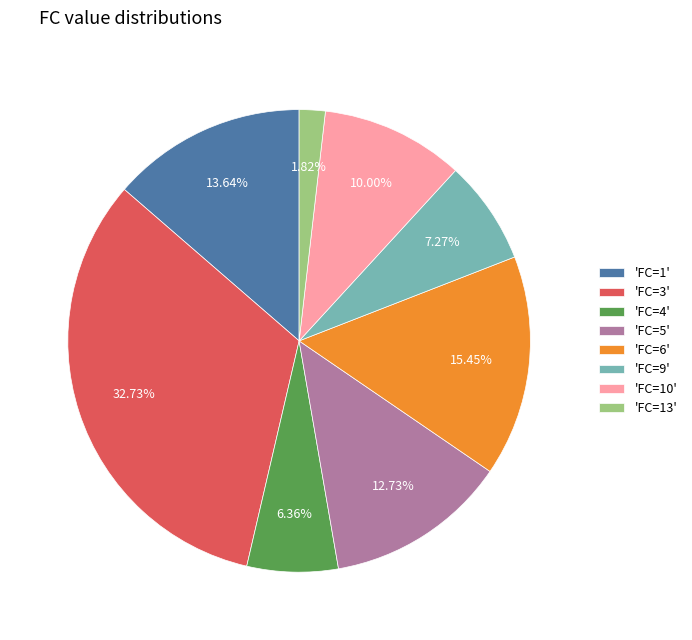

Is there a majority slice in this chart?

No